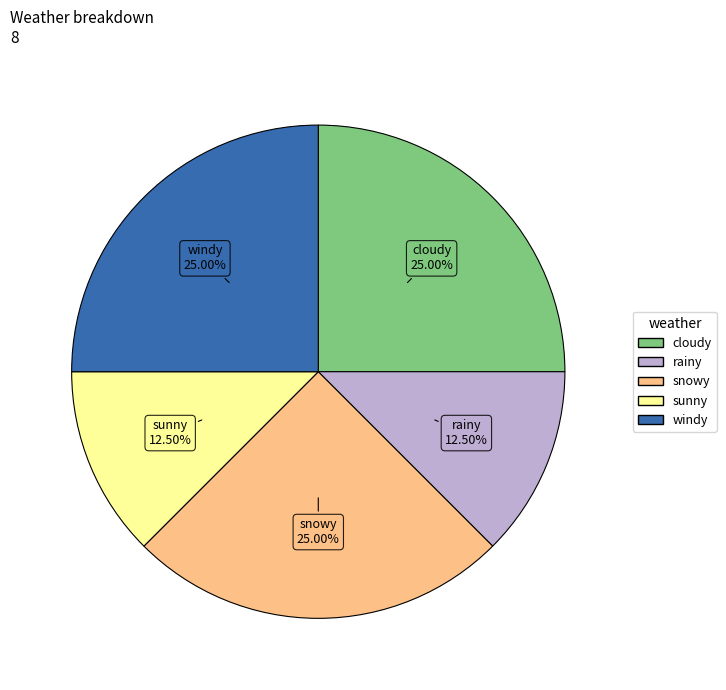

Is the sum of rainy and cloudy greater than half?

No